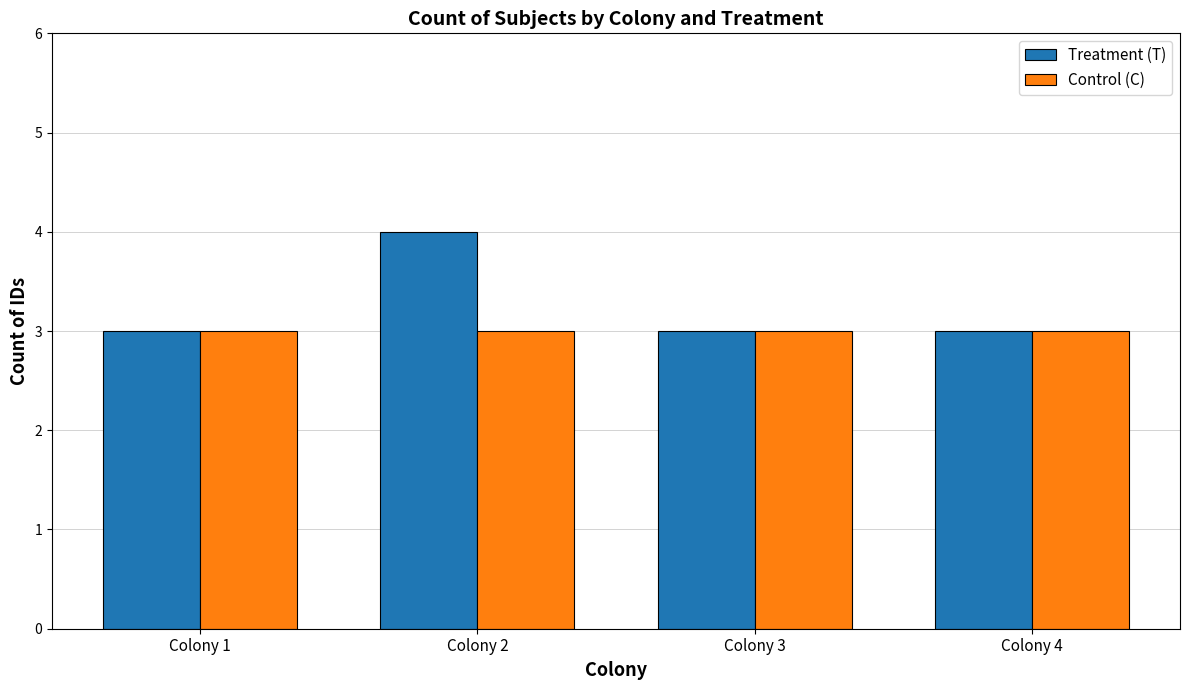

Rank the series by their maximum value, from lowest to highest.

Control (C), Treatment (T)